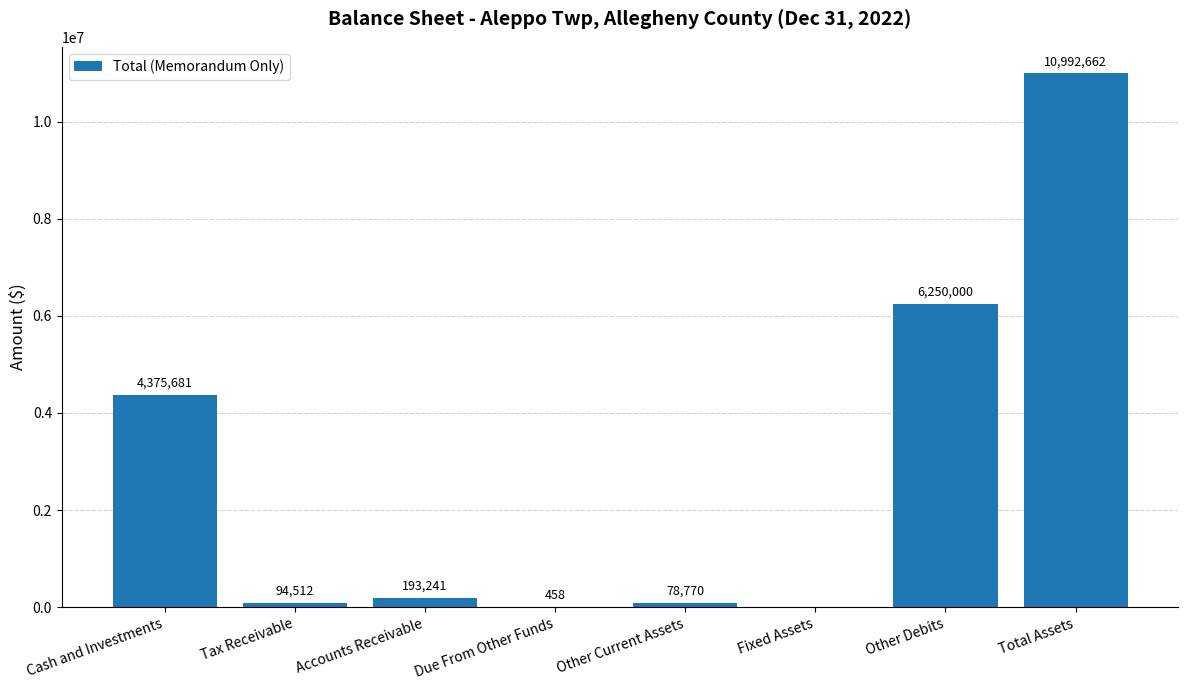

What is the average value?

2748166